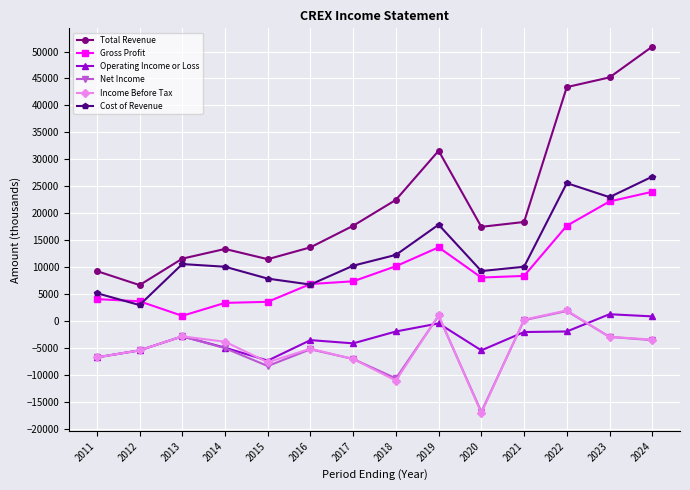

At which category is the sum across all series the highest?

2024